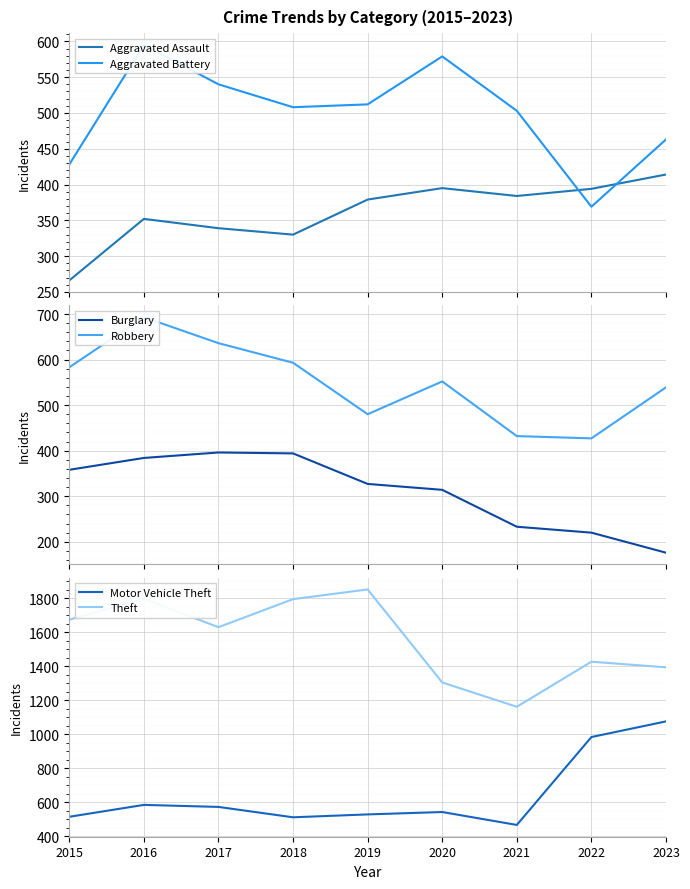

Between 2016 and 2018, which series saw the biggest shift?

Robbery